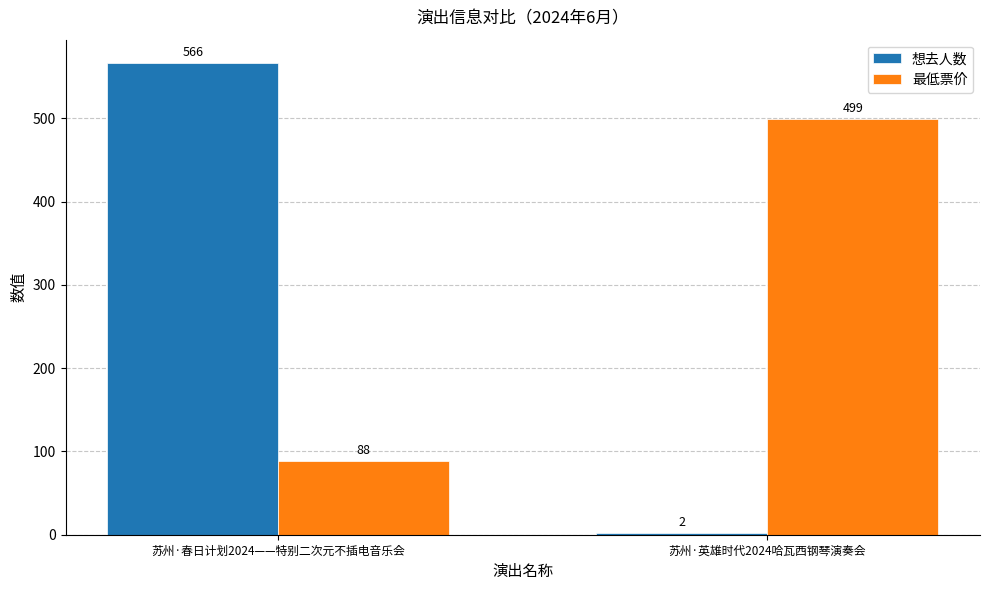

Which series has the largest total across all categories?

最低票价